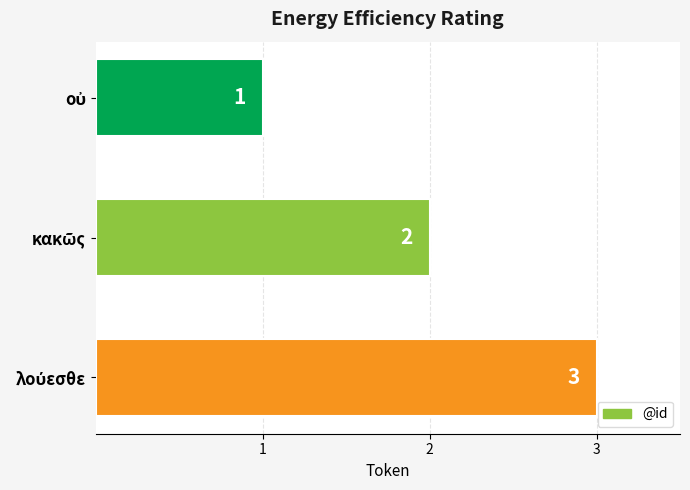

How many distinct data groups are displayed?

1